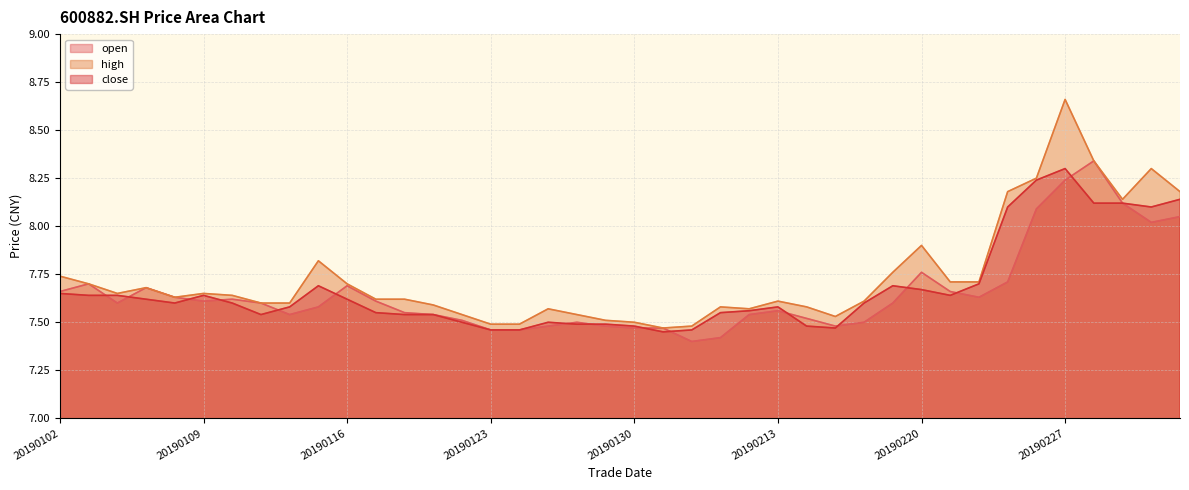

Read the open value at 20190226.

8.1